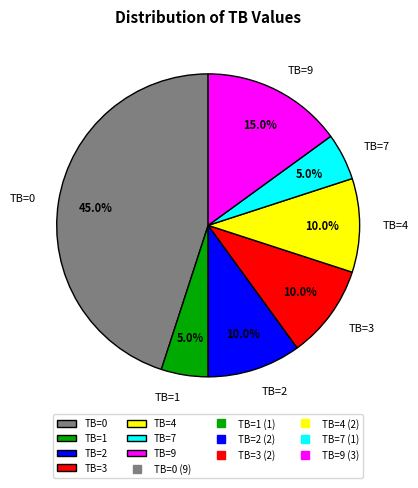

To the nearest percent, what is the combined percentage of TB=1 and TB=3?

15%